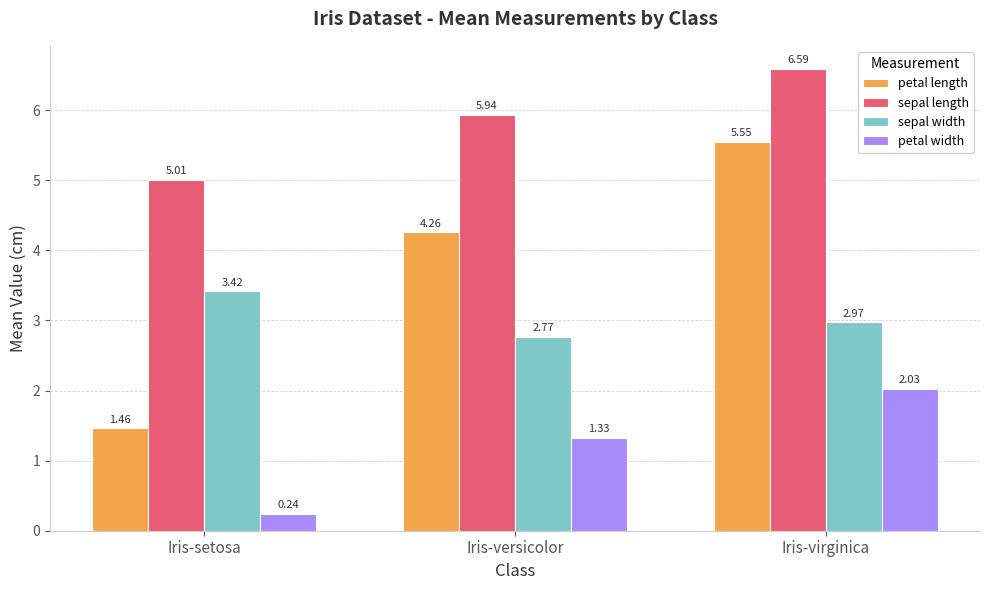

Which label corresponds to the smallest value in the chart?

Iris-setosa